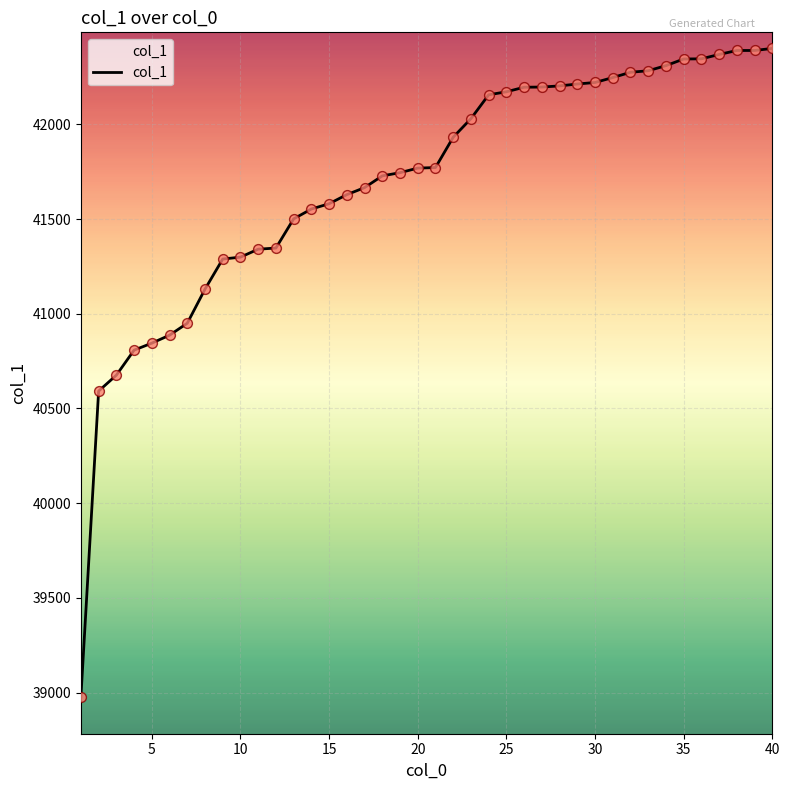

What is the maximum value shown in the chart?

42401